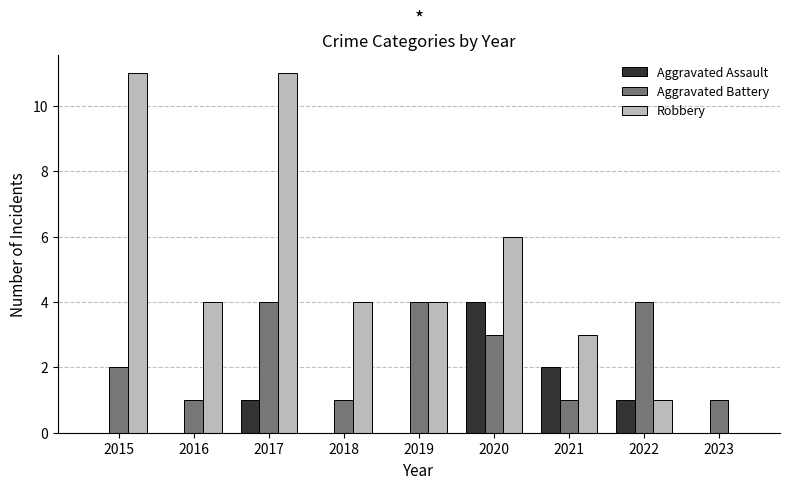

What is the highest value of the Aggravated Battery series?

4